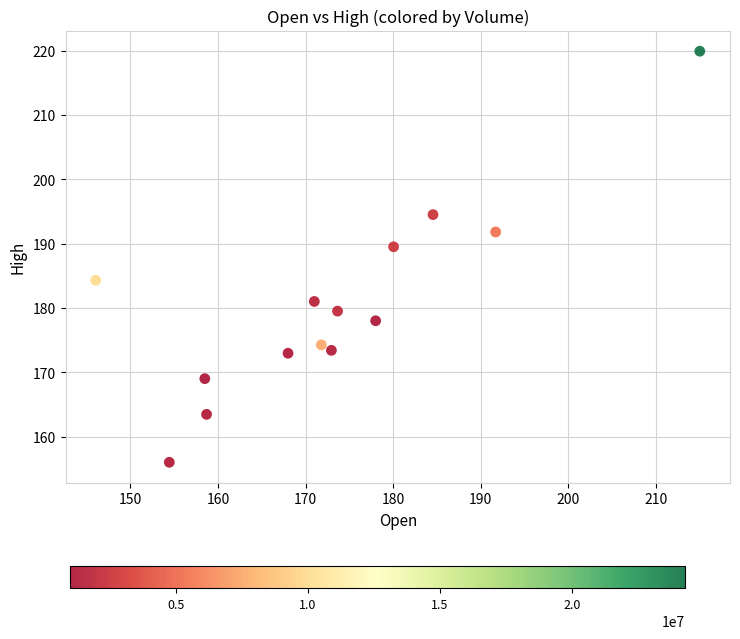

What is the range of Y values (max minus min)?

63.9